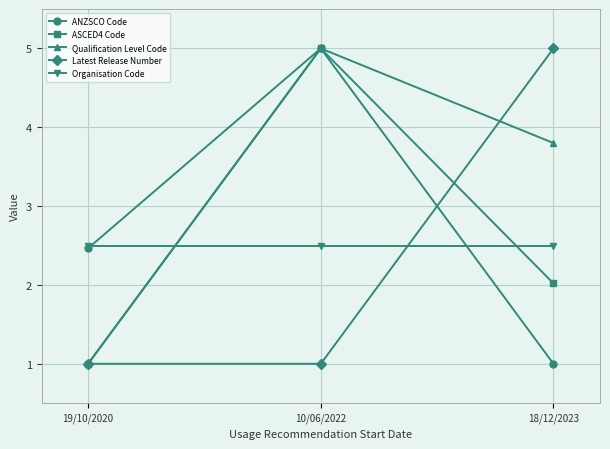

Does the chart display data point markers on the line(s)?

Yes